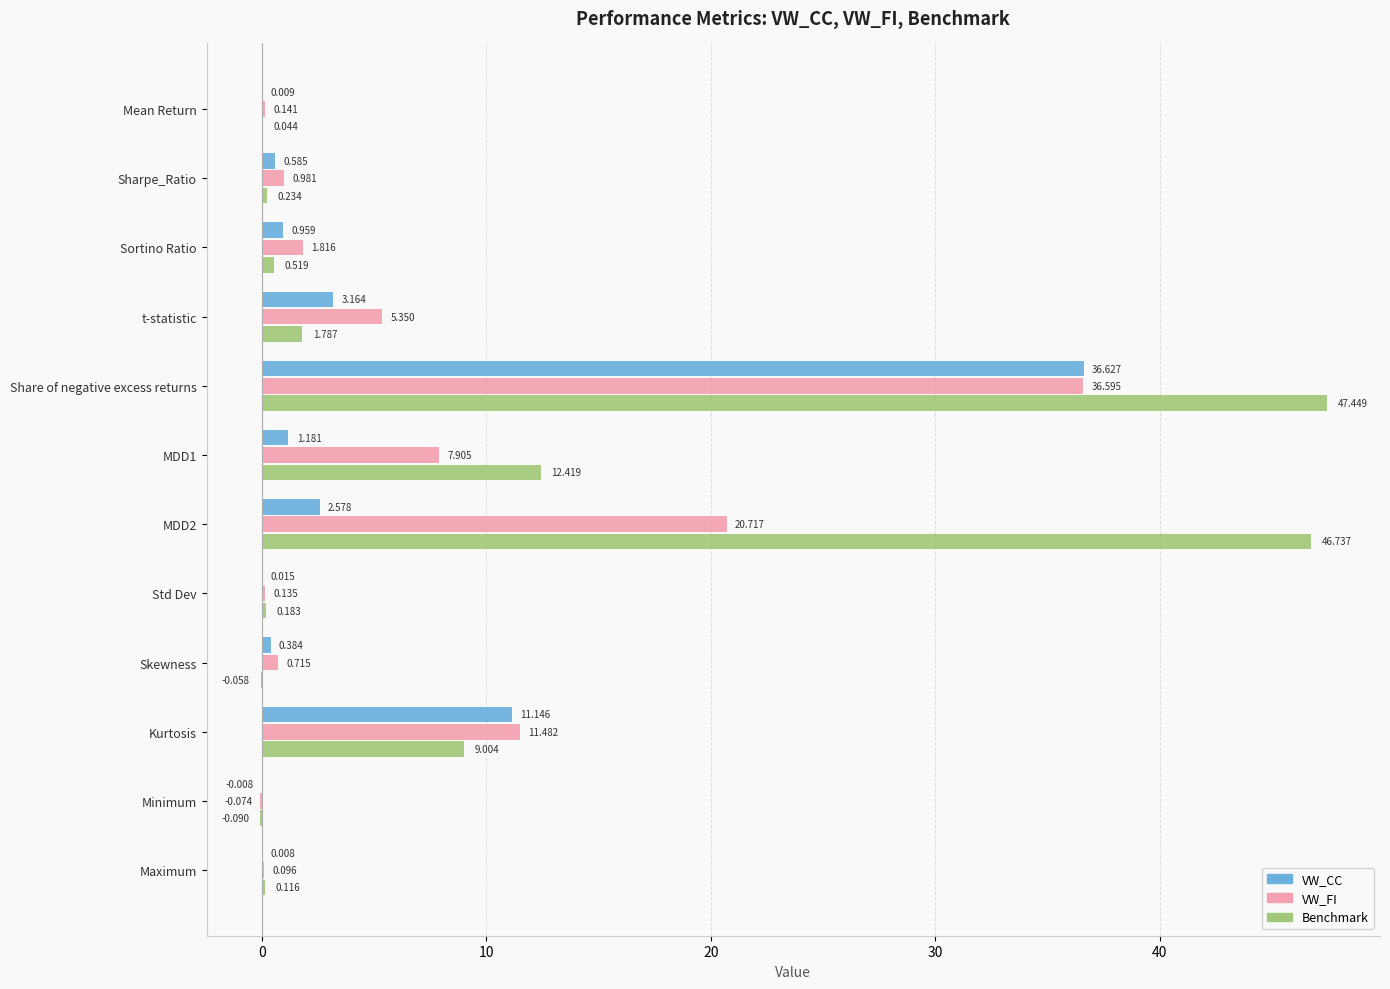

At which category is the sum across all series the highest?

Share of negative excess returns